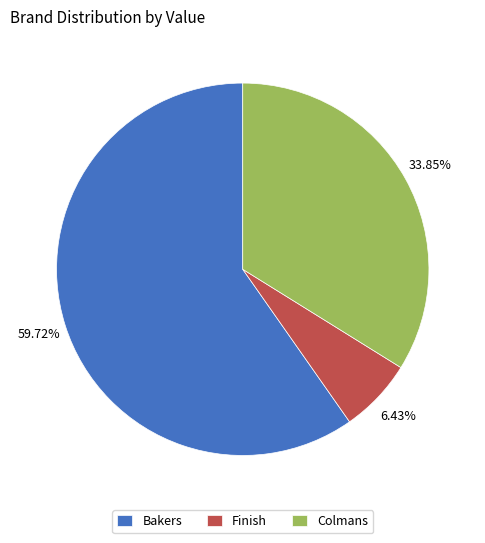

Which has a higher value, Finish or Colmans?

Colmans